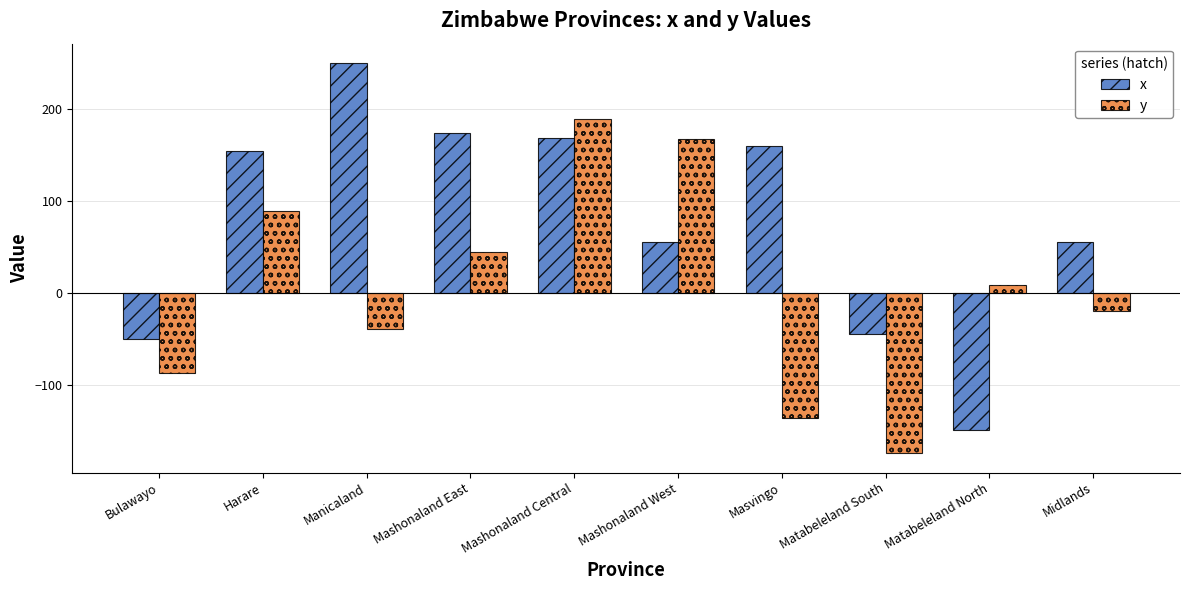

How many values in x are below zero?

3